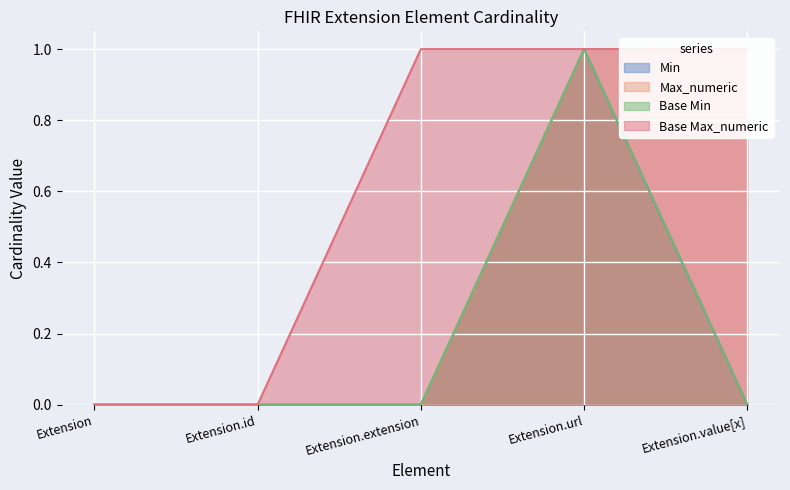

At which category does Base Min reach its first local peak?

Extension.url